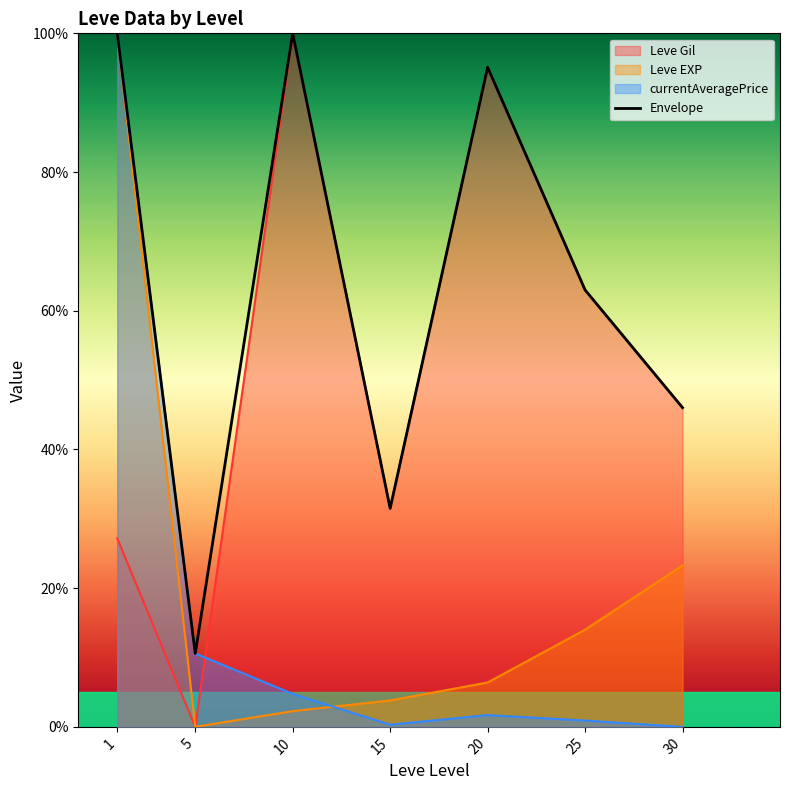

Which label corresponds to the largest value in the chart?

1